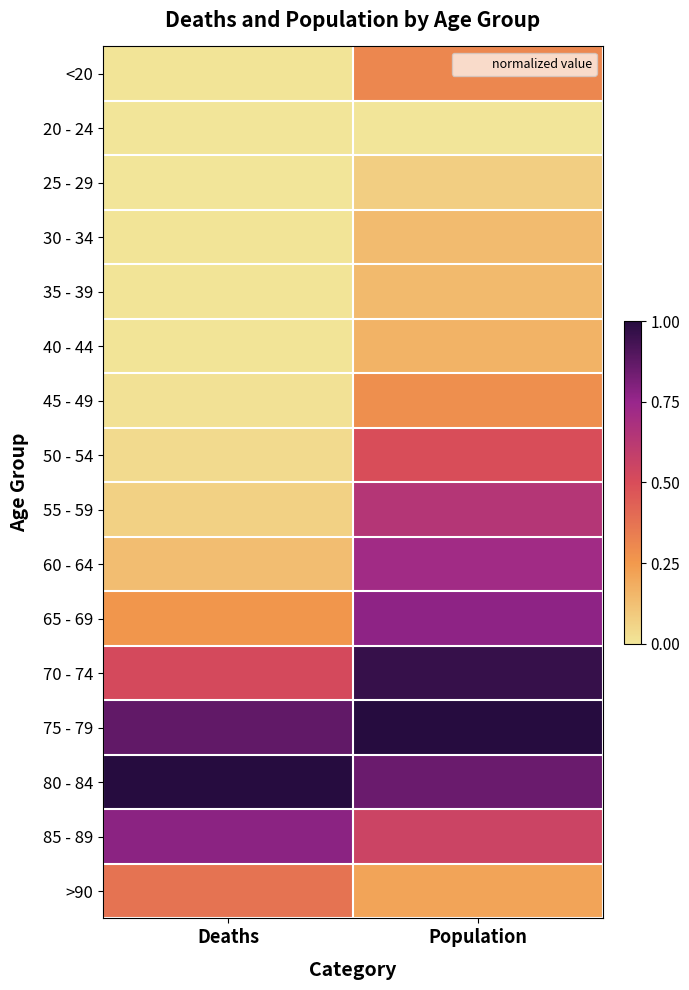

Which category has the lowest value across all series?

Population